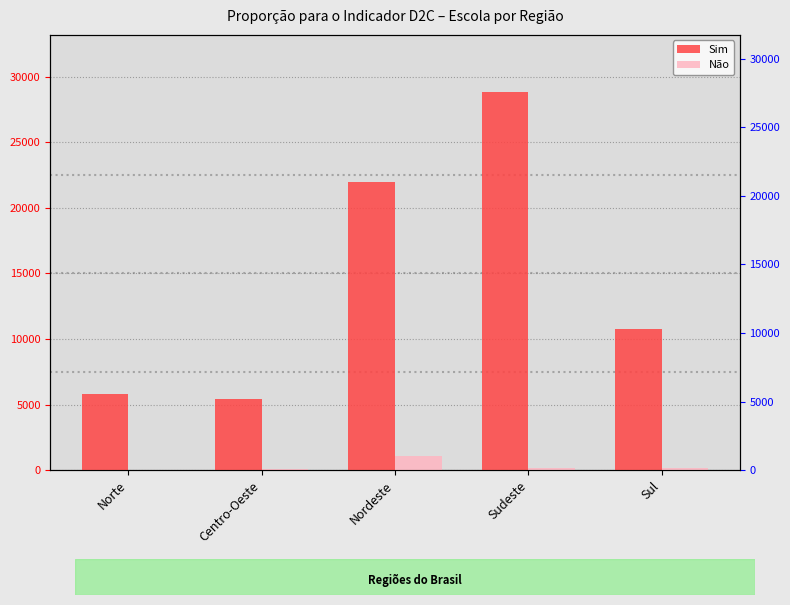

What is the sum of all Não values?

1555